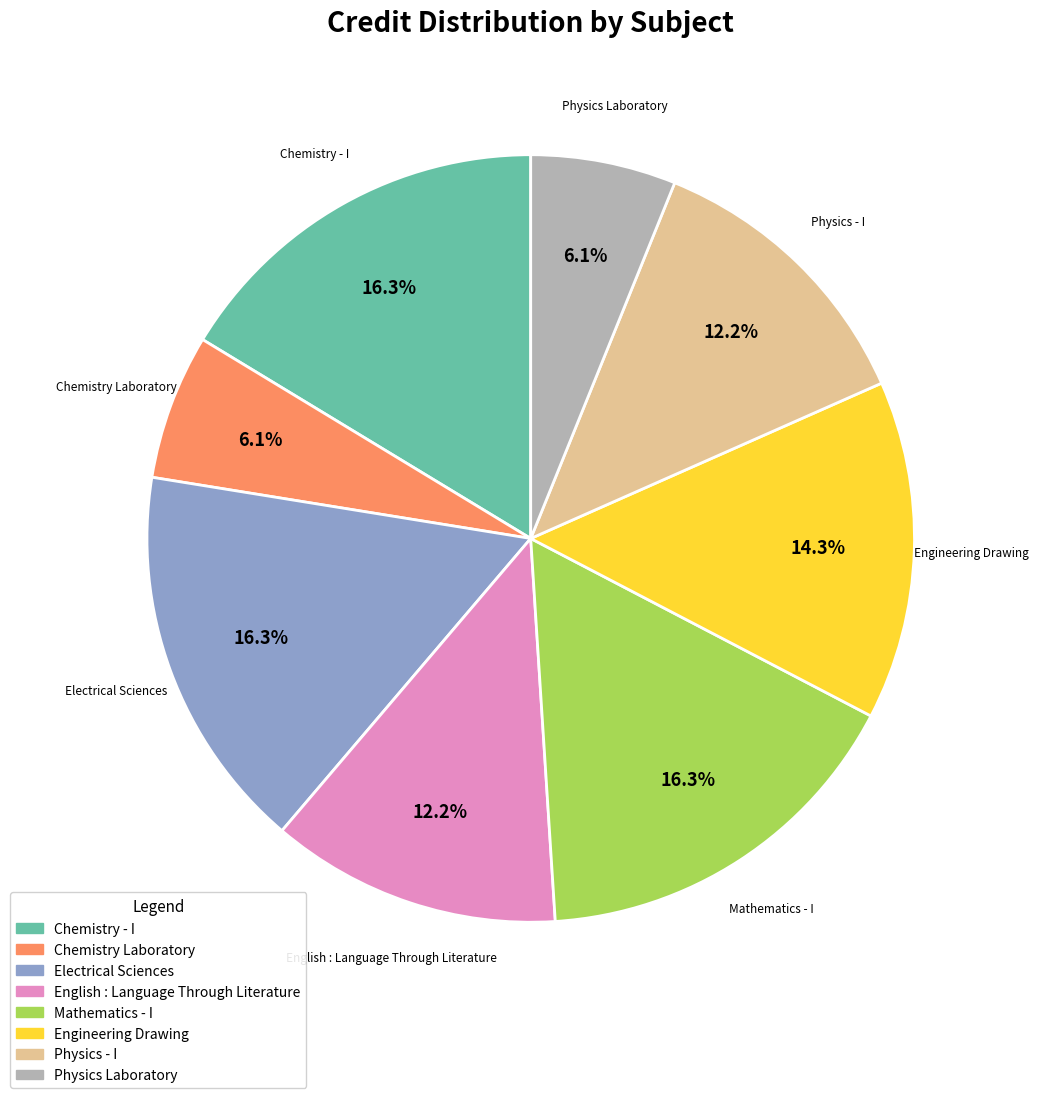

What portion of the pie excludes Engineering Drawing?

85.7%